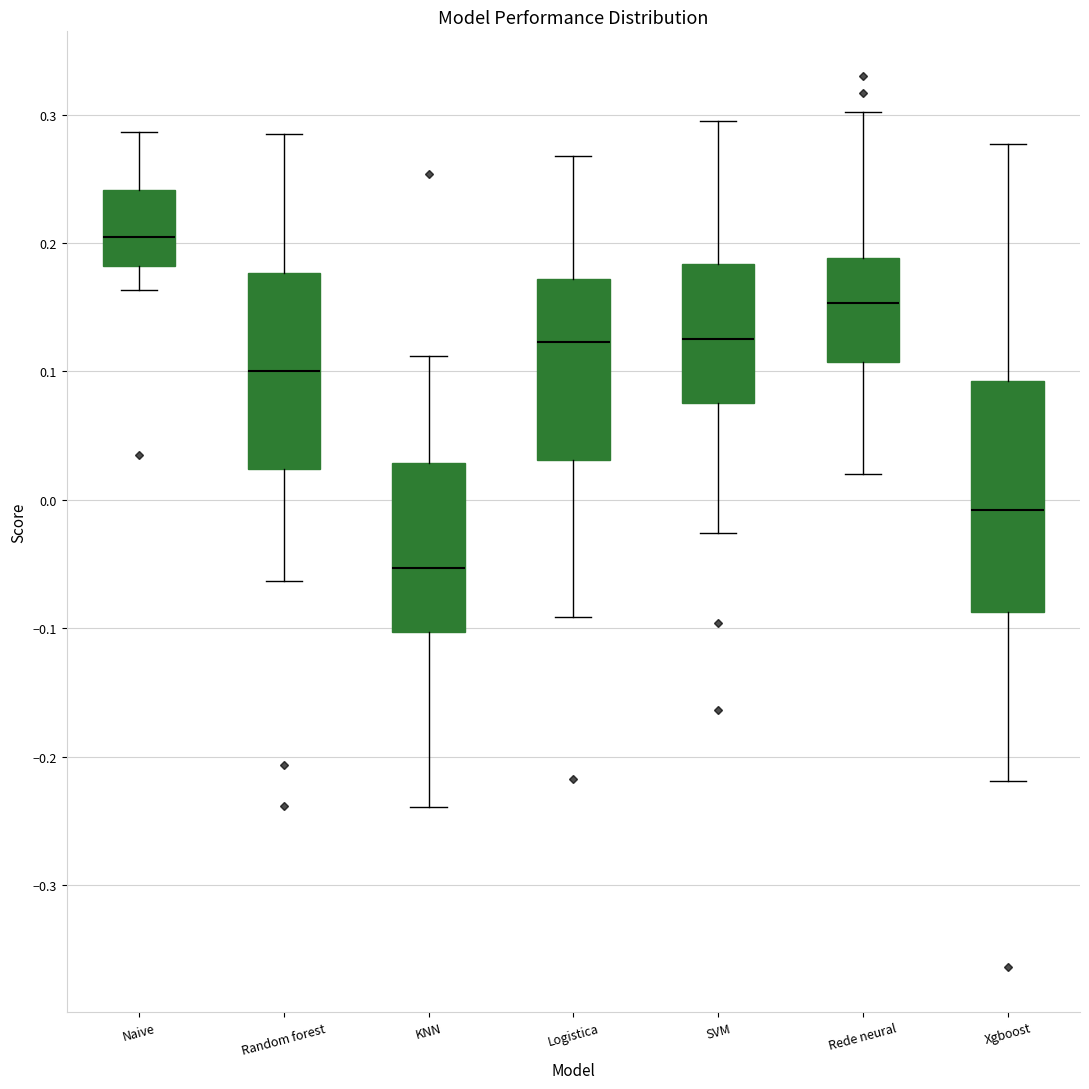

Reading left to right, read every box against the y-axis: the position of its median line, the range the box covers, and the ends of its whiskers. The values are not printed on the chart, so give them approximately, as read against the axis.

Naive: median 0.20, box 0.18 to 0.24, whiskers 0.16 to 0.29
Random forest: median 0.10, box 0.02 to 0.18, whiskers -0.06 to 0.28
KNN: median -0.05, box -0.10 to 0.03, whiskers -0.24 to 0.11
Logistica: median 0.12, box 0.03 to 0.17, whiskers -0.09 to 0.27
SVM: median 0.13, box 0.08 to 0.18, whiskers -0.03 to 0.29
Rede neural: median 0.15, box 0.11 to 0.19, whiskers 0.02 to 0.30
Xgboost: median -0.01, box -0.09 to 0.09, whiskers -0.22 to 0.28